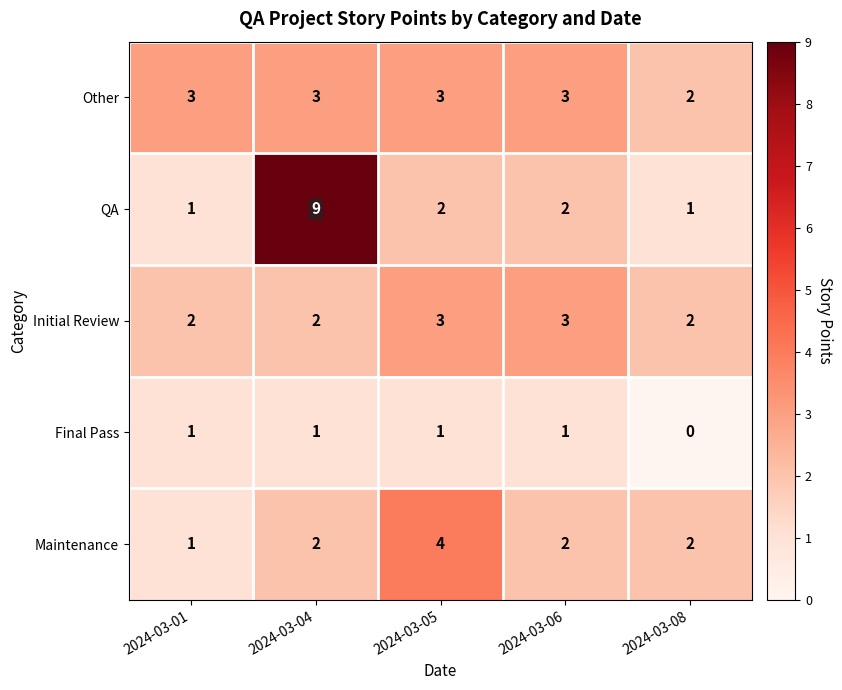

The Final Pass series shows 1 at 2024-03-05. True or false?

True